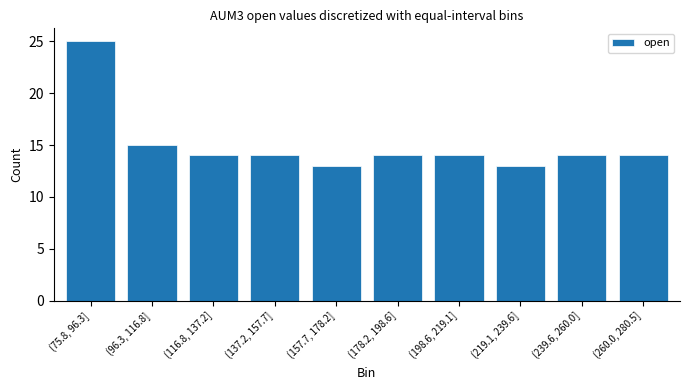

Reading left to right, extract all data points from this chart.

25	15	14	14	13	14	14	13	14	14